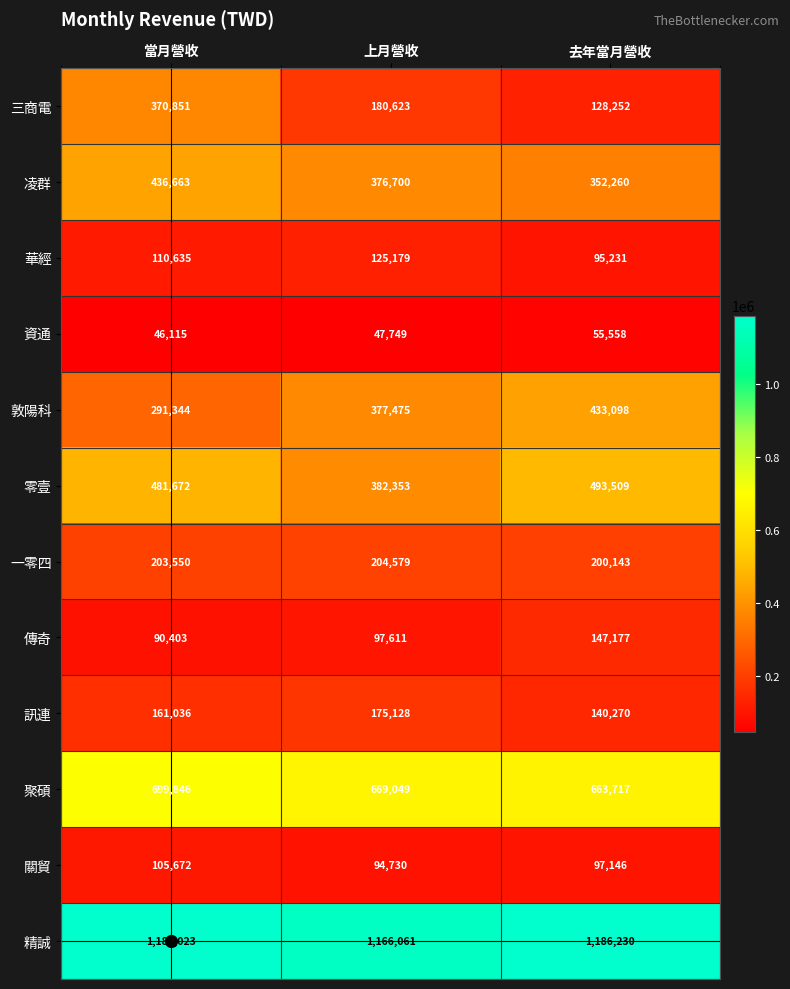

What is the difference between the second highest and minimum values in the 訊連 series?

20766